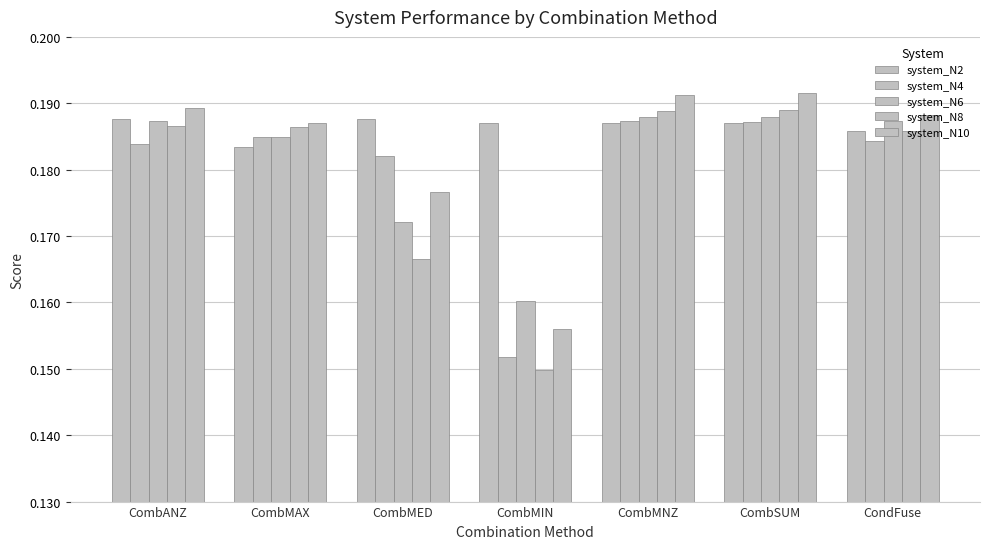

What is the average value of the system_N2 series?

0.2